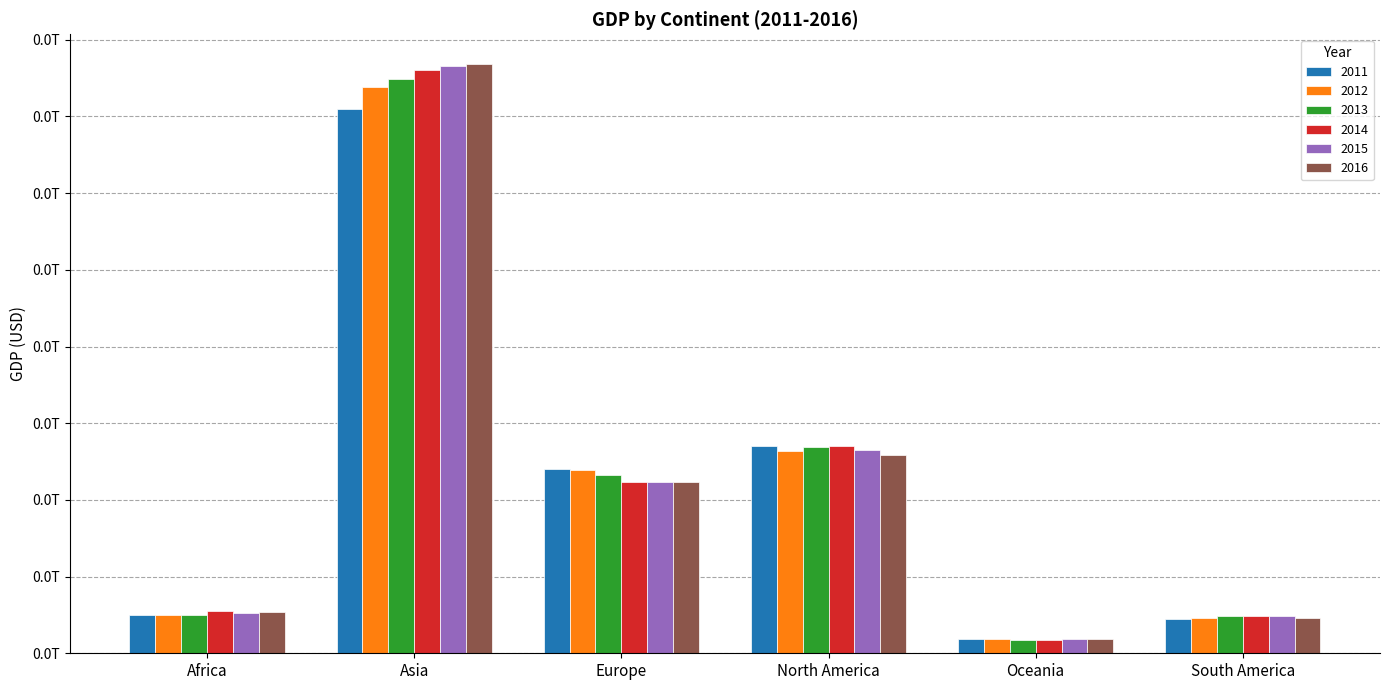

At which category does the chart reach its peak across all series?

Asia